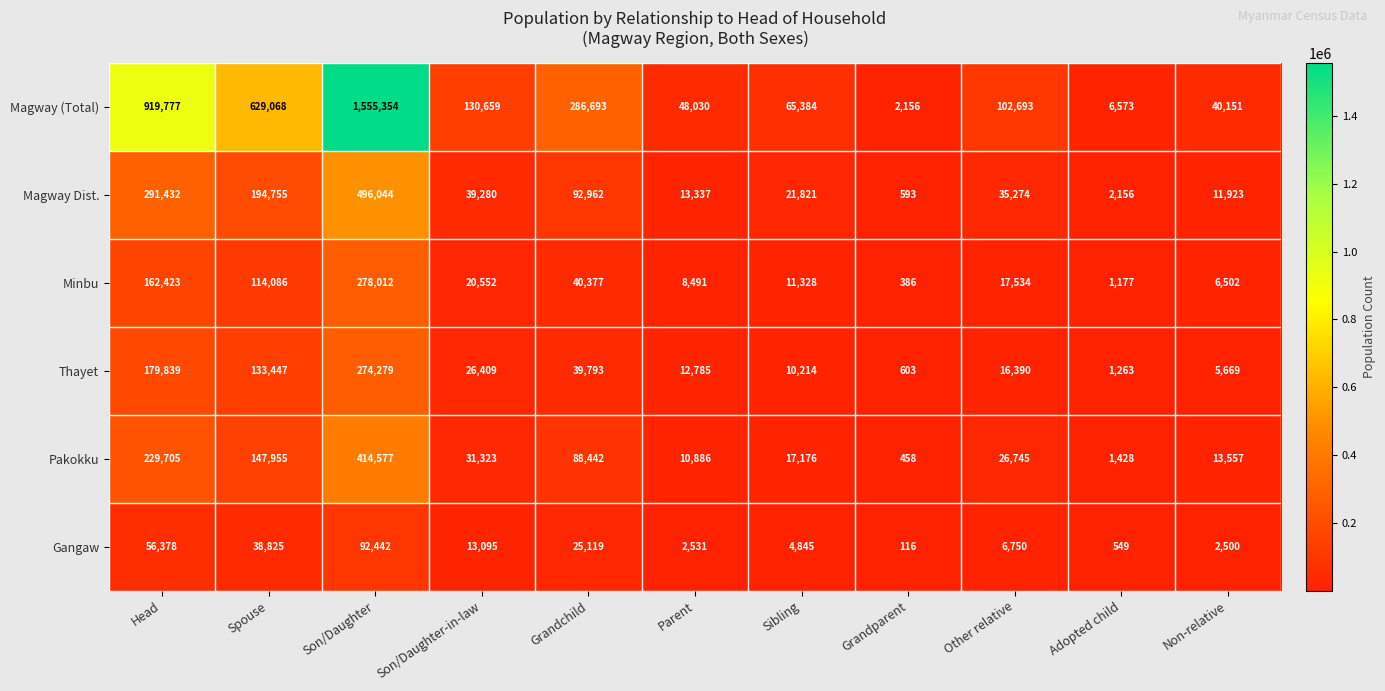

What is the sum of the Magway Dist. values at Other relative and Son/Daughter?

531318